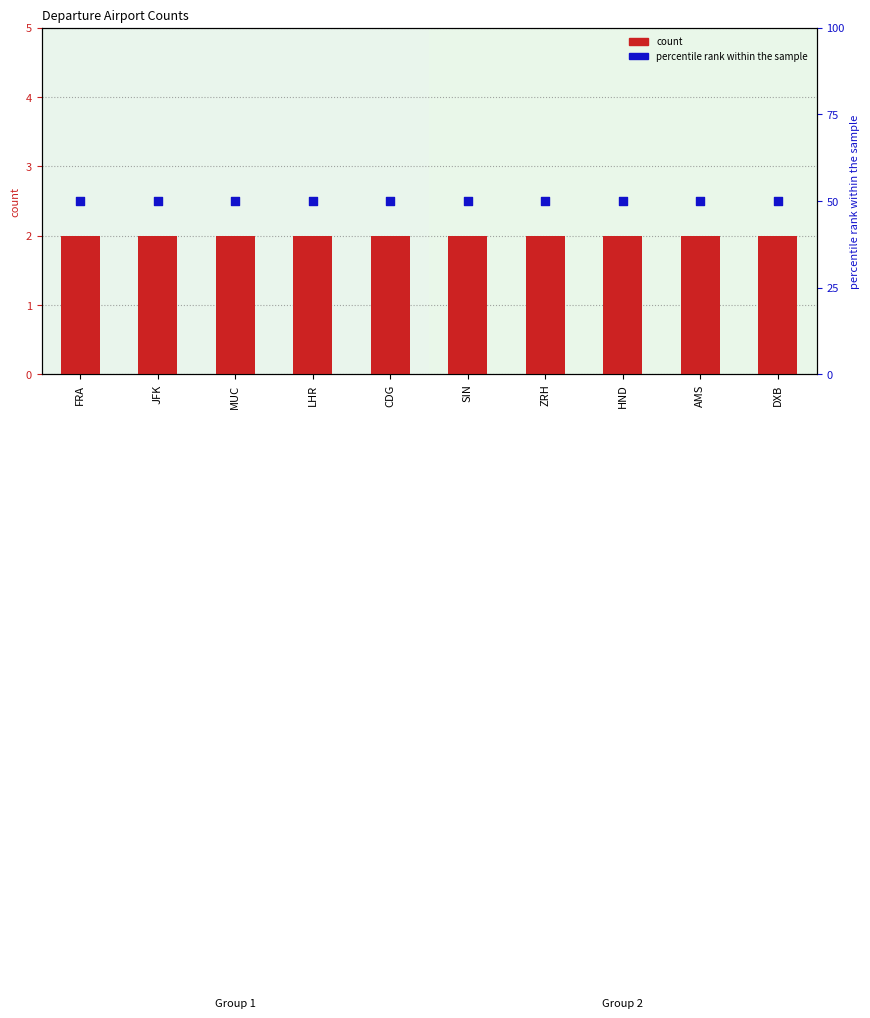

What is the total value across all series at SIN?

52